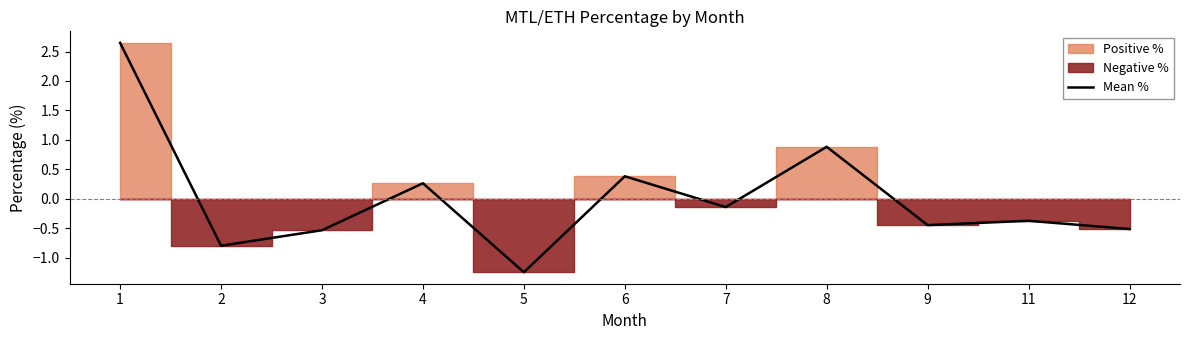

Which has a higher value, 2 or 5?

2